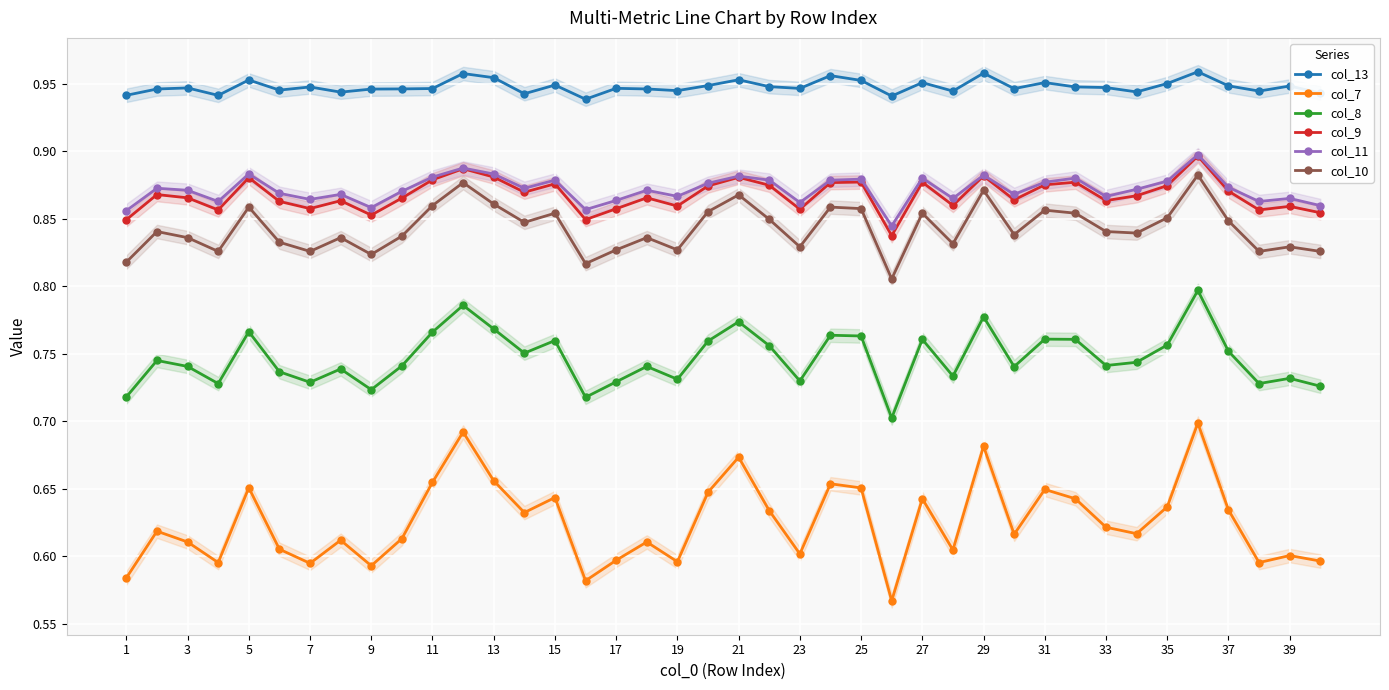

Which series has the widest spread of values?

col_7